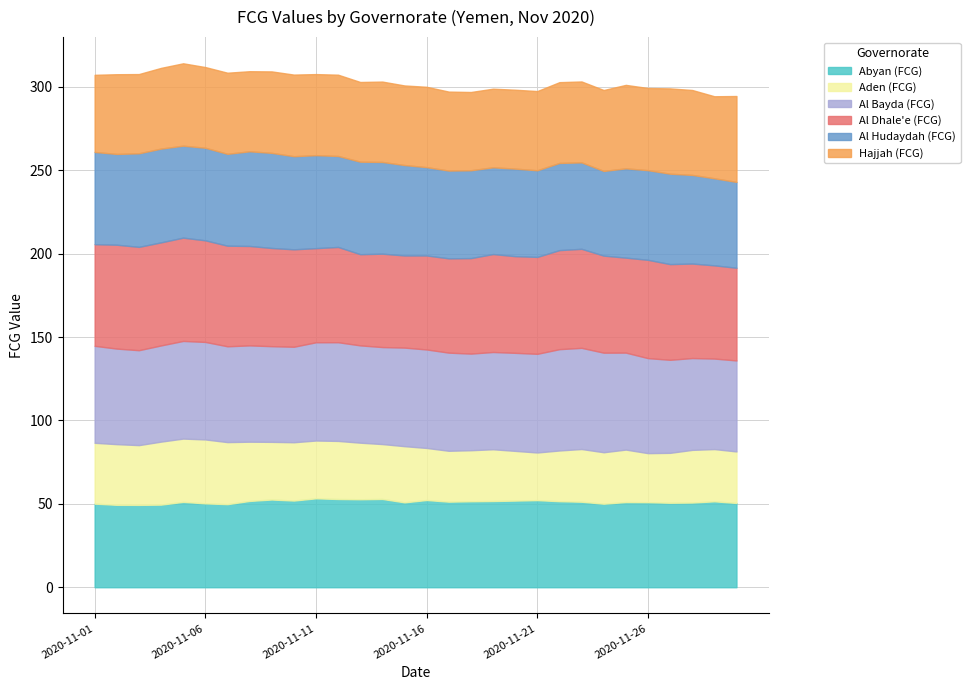

Reading left to right, extract all data points from this chart.

Abyan (FCG): 50.1	49.4	49.4	49.5	51.2	50.3	49.8	51.7	52.6	52.0	53.3	52.9	52.7	52.9	50.9	52.3	51.3	51.5	51.7	51.9	52.2	51.6	51.3	50.1	51.1	51.0	50.6	50.8	51.5	50.5
Aden (FCG): 36.5	36.4	35.8	37.8	37.9	38.3	37.2	35.5	34.6	35.0	34.6	34.8	33.9	32.9	33.7	31.2	30.5	30.6	31.0	29.8	28.6	30.4	31.6	30.8	31.5	29.4	29.9	31.6	31.3	30.9
Al Bayda (FCG): 58.1	57.3	56.9	57.7	58.5	58.5	57.4	57.7	57.4	57.2	58.9	59.2	58.3	58.1	59.1	59.0	58.8	57.9	58.3	58.8	59.1	60.7	60.6	59.7	58.1	57.0	55.8	55.0	54.3	54.6
Al Dhale'e (FCG): 60.9	62.3	61.9	61.8	61.9	60.9	60.3	59.6	58.9	58.4	56.4	57.1	54.7	56.0	55.2	56.3	56.5	57.3	58.7	58.0	58.1	59.4	59.4	58.2	56.9	58.9	57.4	56.6	55.9	55.6
Al Hudaydah (FCG): 55.3	54.4	56.1	56.2	55.1	55.5	55.1	56.8	57.0	55.8	55.7	54.5	55.5	55.0	54.2	52.9	52.6	52.7	52.0	52.5	51.9	52.2	51.8	50.8	53.5	53.7	54.2	53.1	52.2	51.5
Hajjah (FCG): 46.2	47.8	47.5	48.4	49.4	48.4	48.6	48.0	48.8	48.9	48.6	48.7	47.8	48.2	47.7	48.2	47.3	46.9	47.1	47.3	47.5	48.4	48.5	48.5	50.0	49.3	51.1	50.9	49.2	51.5